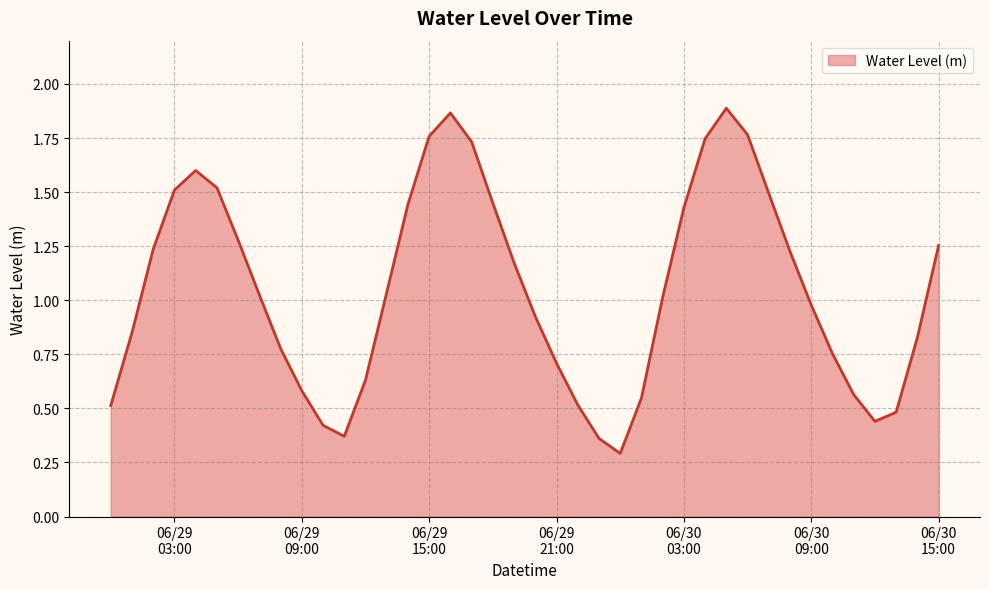

What is the difference between the maximum and minimum values?

1.6